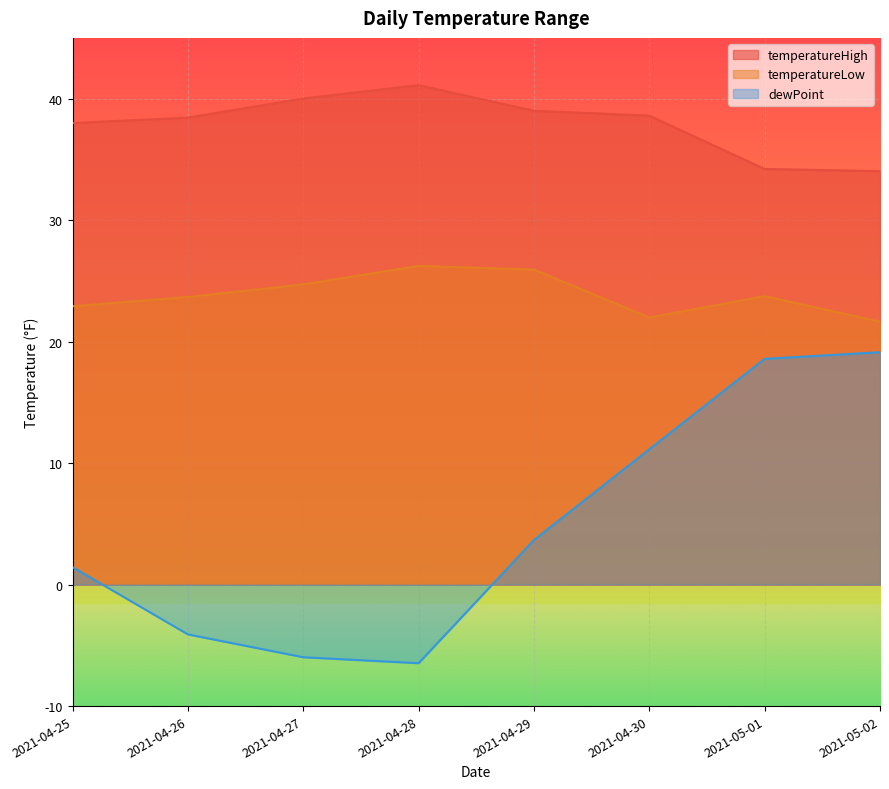

How many values in the temperatureLow series are below 23?

3